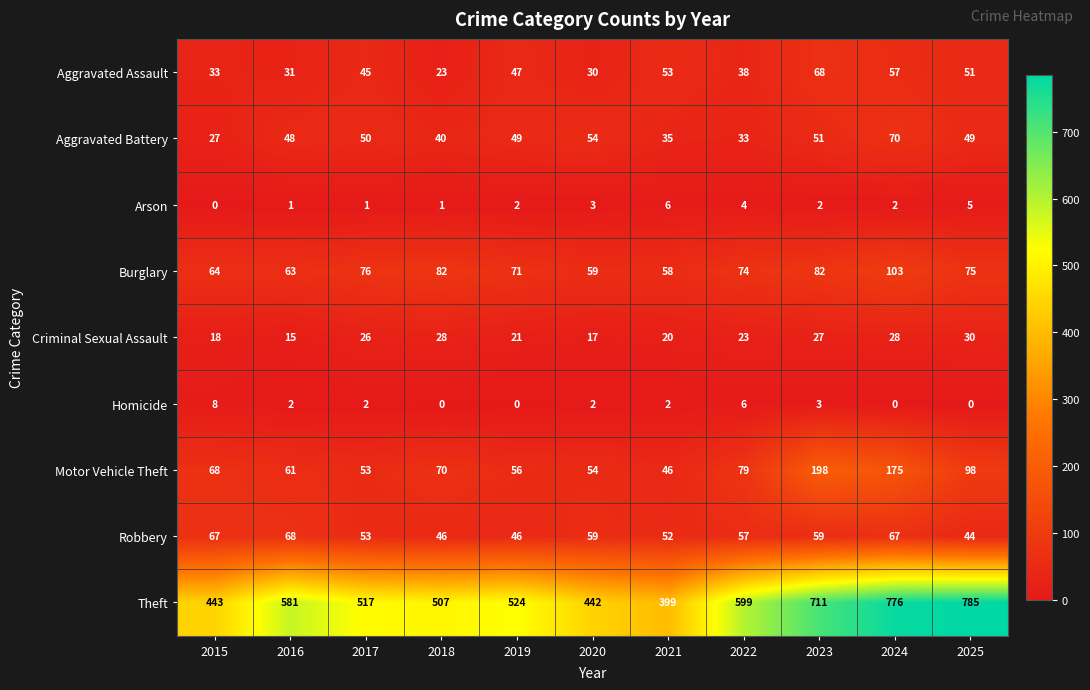

Which series has the largest range (max minus min)?

Theft